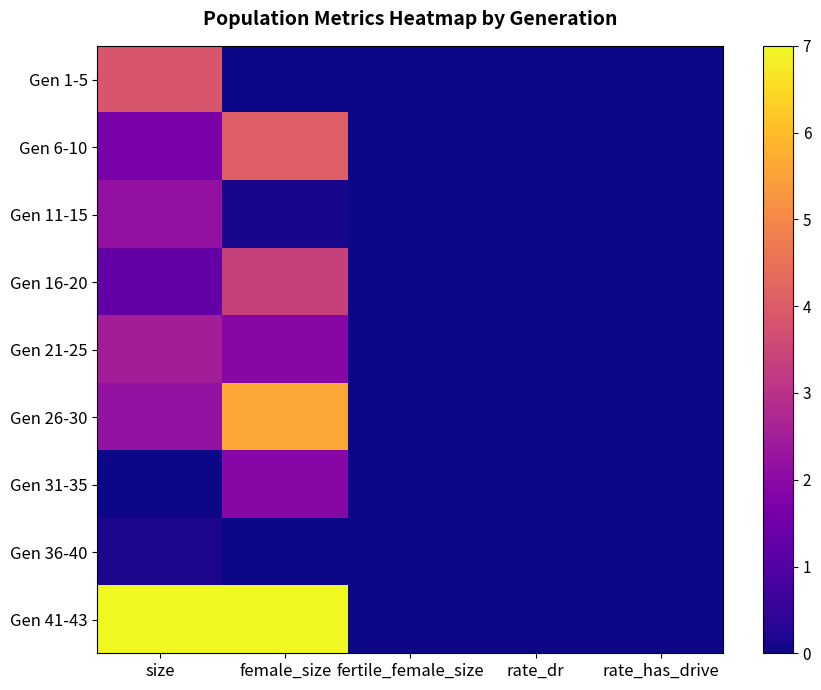

Reading right to left, transcribe all the data shown in this chart.

Gen 1-5: rate_has_drive=0.0	rate_dr=0.0	fertile_female_size=0.0	female_size=0.0	size=3.9
Gen 6-10: rate_has_drive=0.0	rate_dr=0.0	fertile_female_size=0.0	female_size=4.1	size=1.6
Gen 11-15: rate_has_drive=0.0	rate_dr=0.0	fertile_female_size=0.0	female_size=0.1	size=2.2
Gen 16-20: rate_has_drive=0.0	rate_dr=0.0	fertile_female_size=0.0	female_size=3.4	size=1.3
Gen 21-25: rate_has_drive=0.0	rate_dr=0.0	fertile_female_size=0.0	female_size=1.9	size=2.5
Gen 26-30: rate_has_drive=0.0	rate_dr=0.0	fertile_female_size=0.0	female_size=5.6	size=2.2
Gen 31-35: rate_has_drive=0.0	rate_dr=0.0	fertile_female_size=0.0	female_size=1.9	size=0.0
Gen 36-40: rate_has_drive=0.0	rate_dr=0.0	fertile_female_size=0.0	female_size=0.0	size=0.2
Gen 41-43: rate_has_drive=0.0	rate_dr=0.0	fertile_female_size=0.0	female_size=7.0	size=7.0